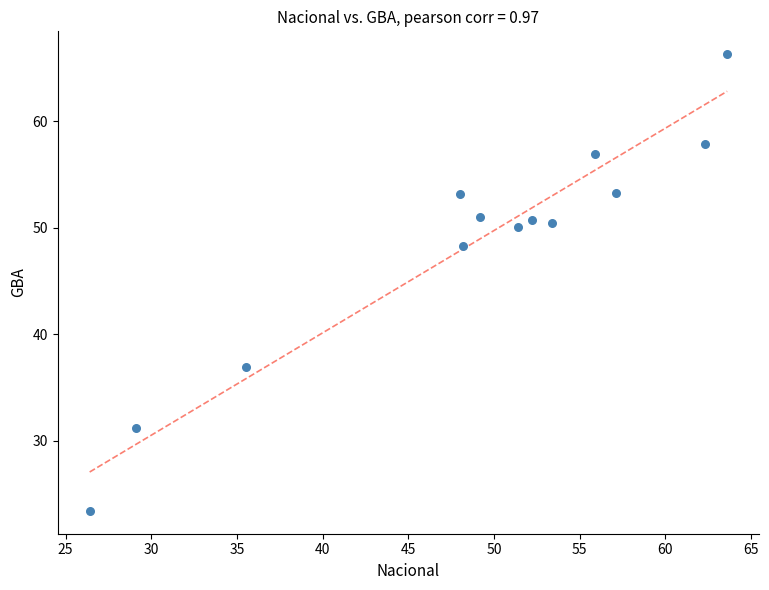

What Y value in the scatter plot is closest to 44?

48.3